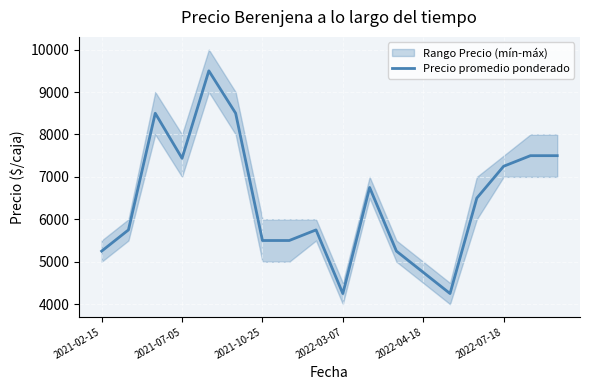

What is the maximum value for Precio promedio ponderado?

9500